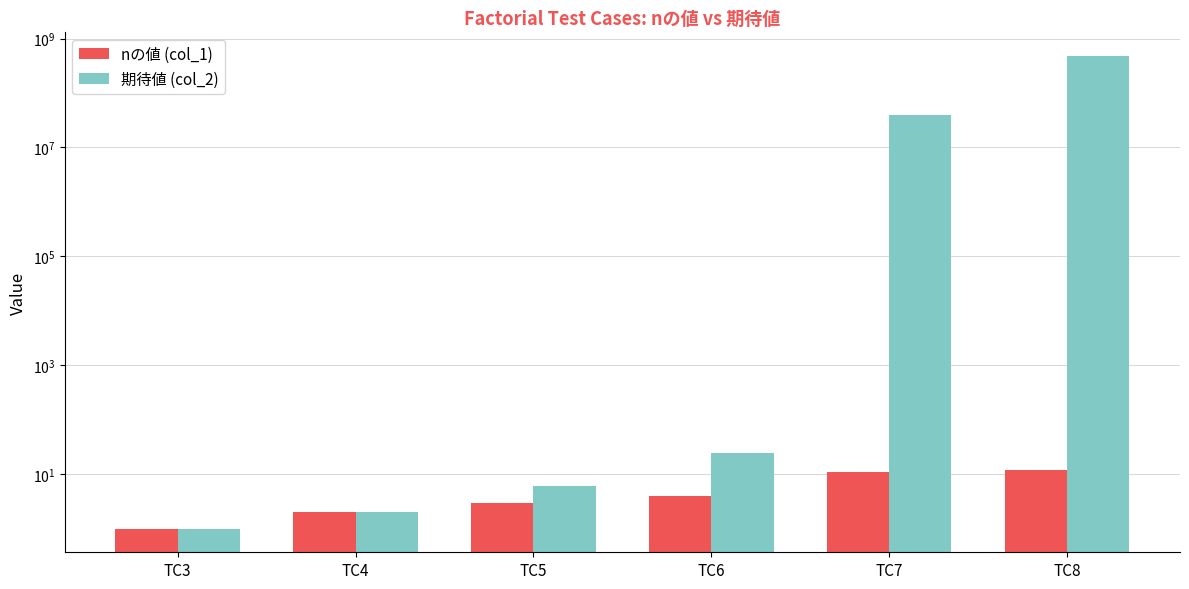

What is the greatest value displayed?

479001600